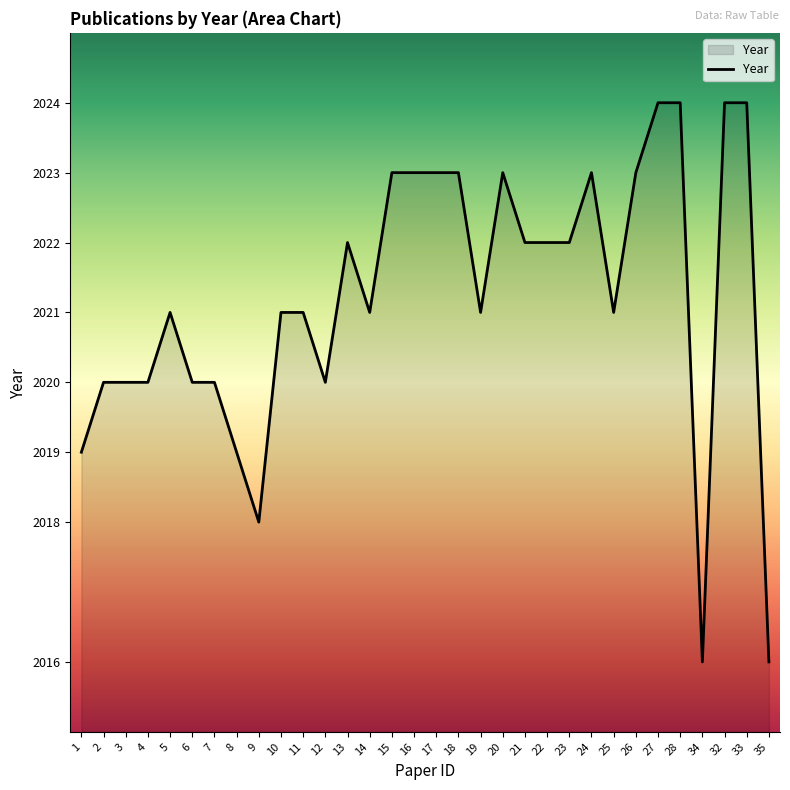

What is the difference between the maximum and minimum values?

8